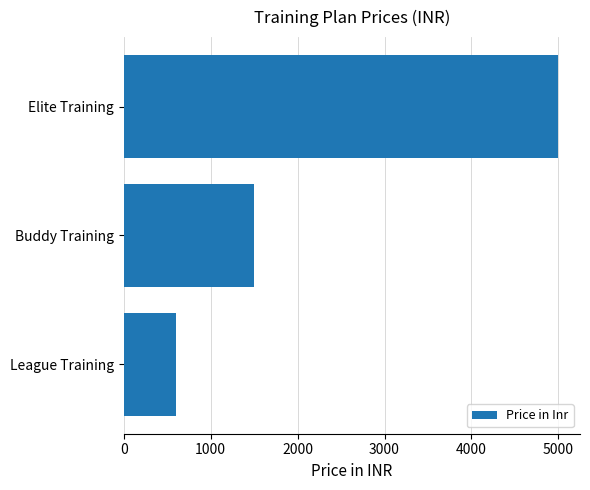

At which label is the value closest to 2800?

Buddy Training